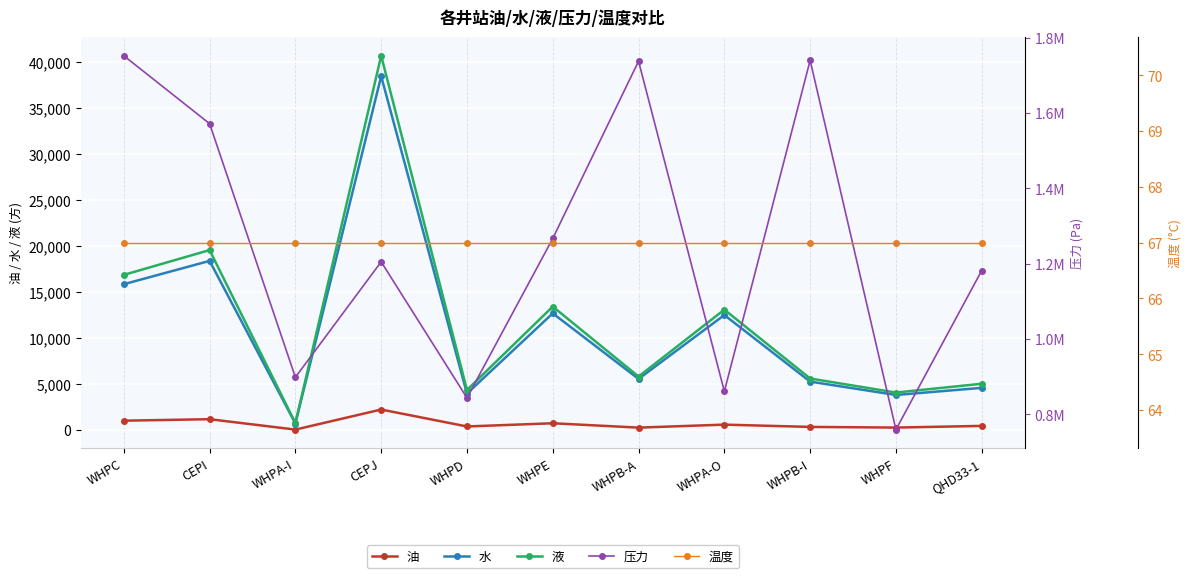

Rank the series at CEPI from lowest to highest value.

温度, 油, 水, 液, 压力